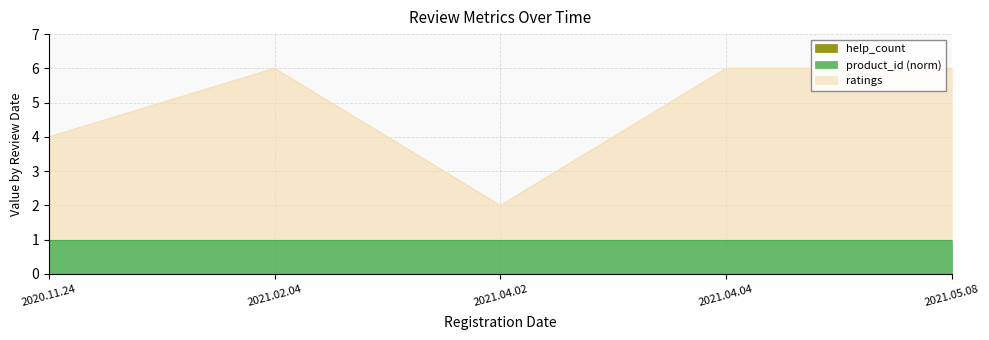

At 2021.05.08, list the series in order from smallest to largest.

help_count, product_id_norm, ratings